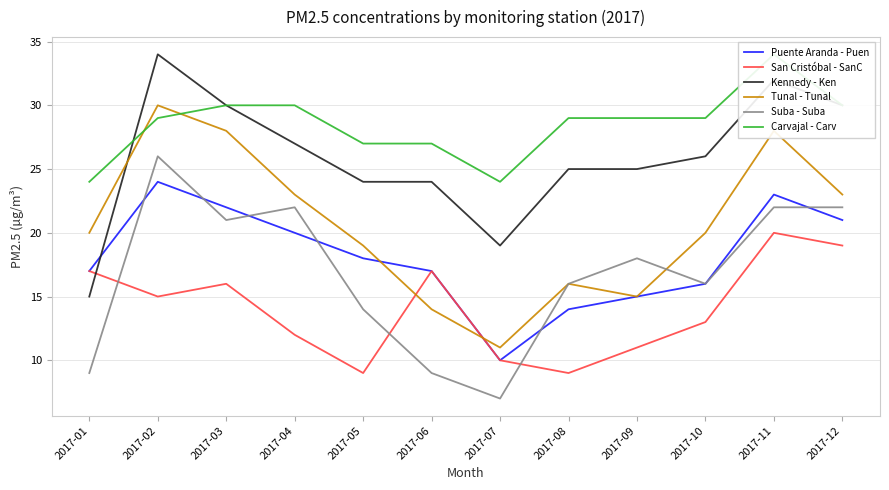

Which category has the lowest value across all series?

2017-07